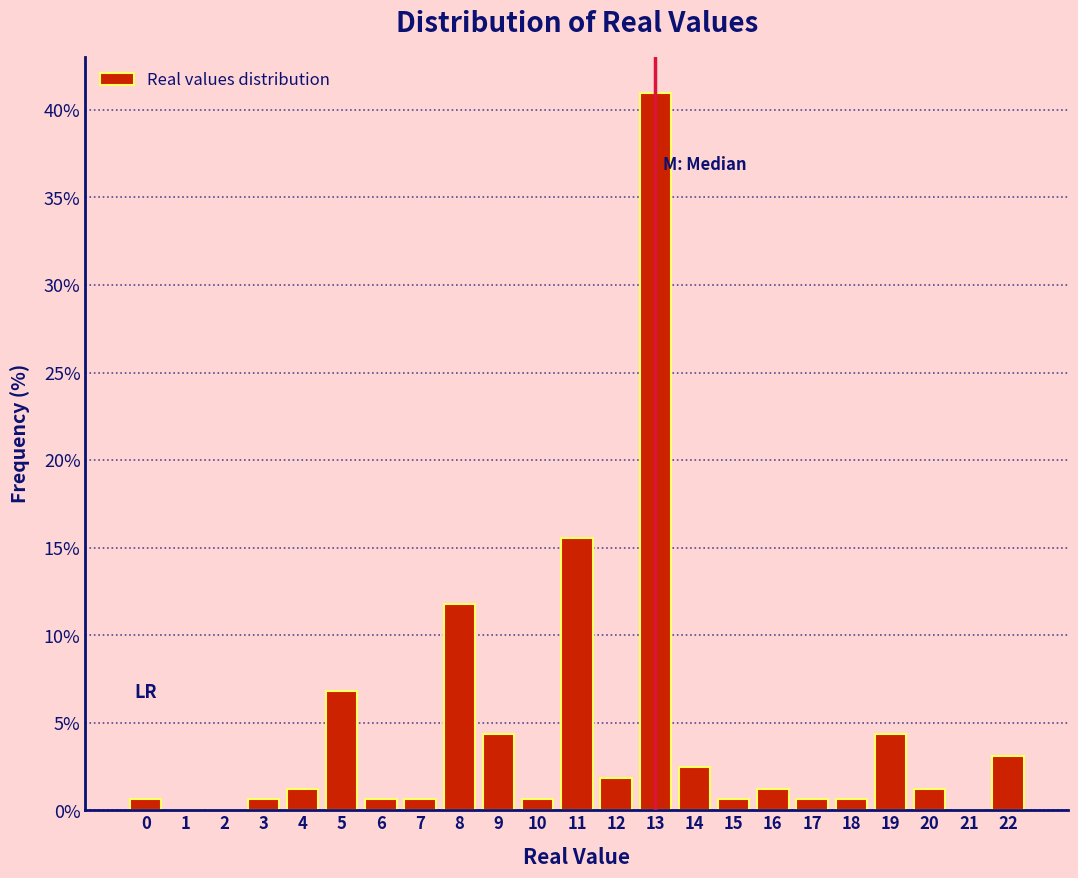

Reading left to right, transcribe this chart: for each bar, give the range it covers on the x-axis and its height. The values are not printed on the chart, so give them approximately, as read against the axis.

-0.5 to 0.5: 0.5
0.5 to 1.5: 0
1.5 to 2.5: 0
2.5 to 3.5: 0.5
3.5 to 4.5: 1.0
4.5 to 5.5: 7.0
5.5 to 6.5: 0.5
6.5 to 7.5: 0.5
7.5 to 8.5: 12.0
8.5 to 9.5: 4.5
9.5 to 10.5: 0.5
10.5 to 11.5: 15.5
11.5 to 12.5: 2.0
12.5 to 13.5: 41.0
13.5 to 14.5: 2.5
14.5 to 15.5: 0.5
15.5 to 16.5: 1.0
16.5 to 17.5: 0.5
17.5 to 18.5: 0.5
18.5 to 19.5: 4.5
19.5 to 20.5: 1.0
20.5 to 21.5: 0
21.5 to 22.5: 3.0